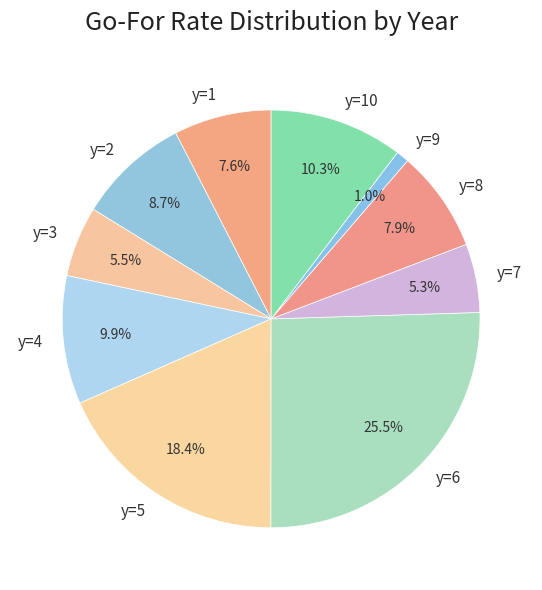

Between y=7 and y=8, which is larger?

y=8